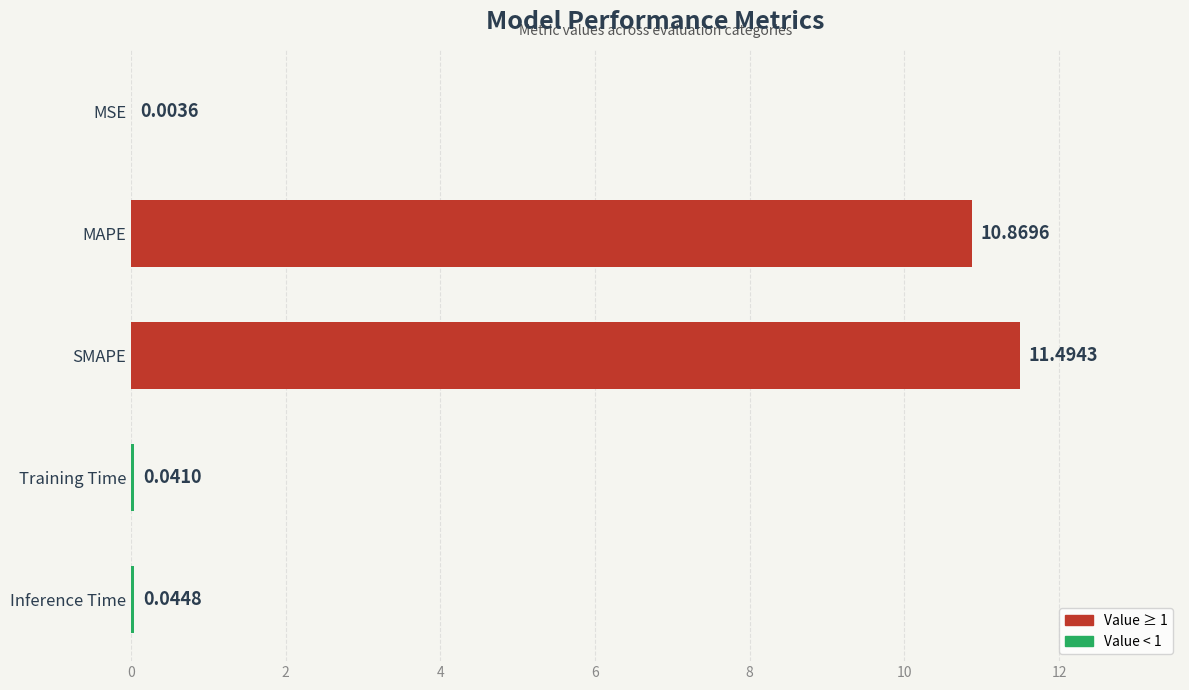

At which label is the value closest to 5?

Inference Time